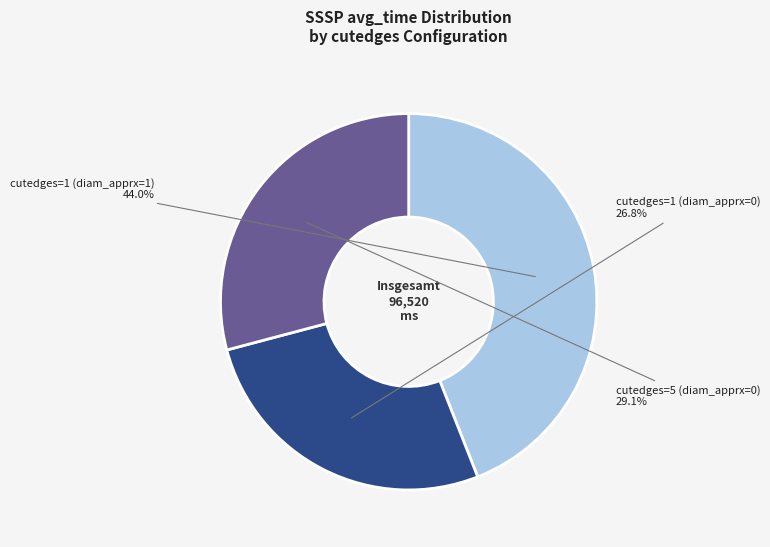

Which slice is the smallest?

cutedges=1 (diam_apprx=0)